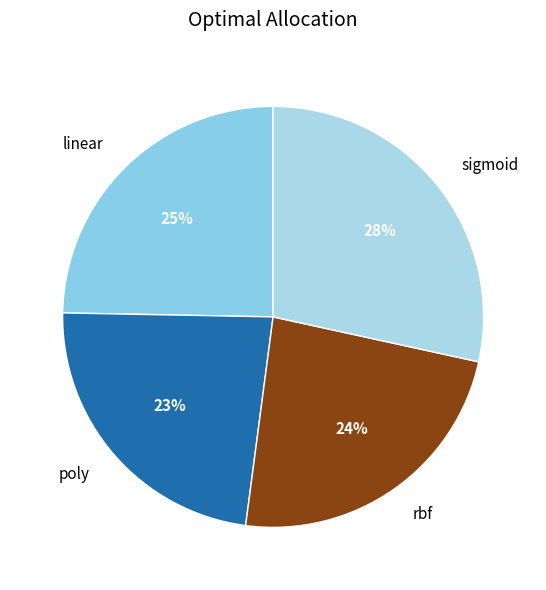

To the nearest percent, what percentage of the pie is poly?

23%